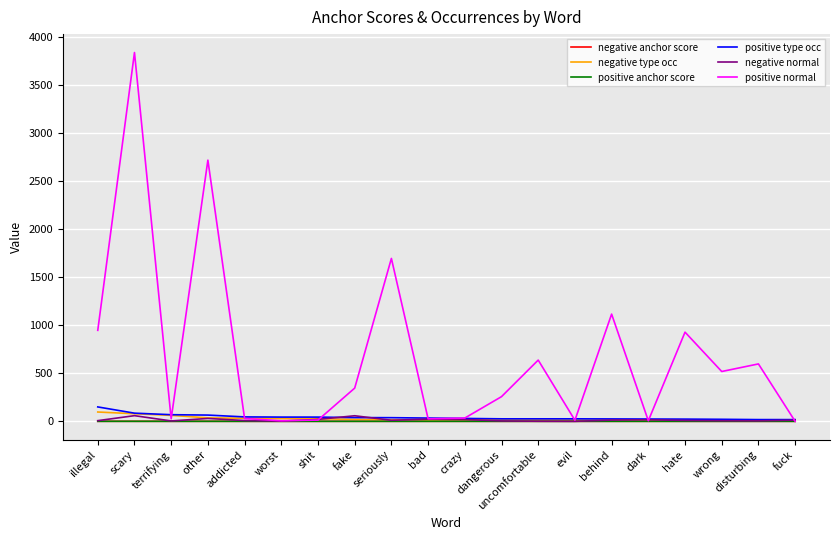

The negative anchor score series shows 0.0 at uncomfortable. True or false?

True